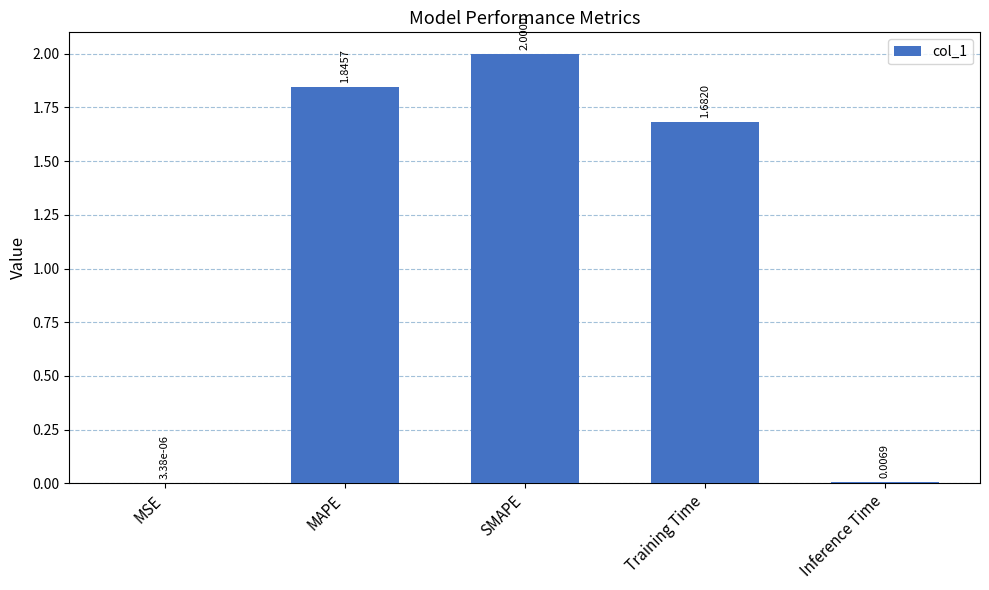

What is the average value?

1.1